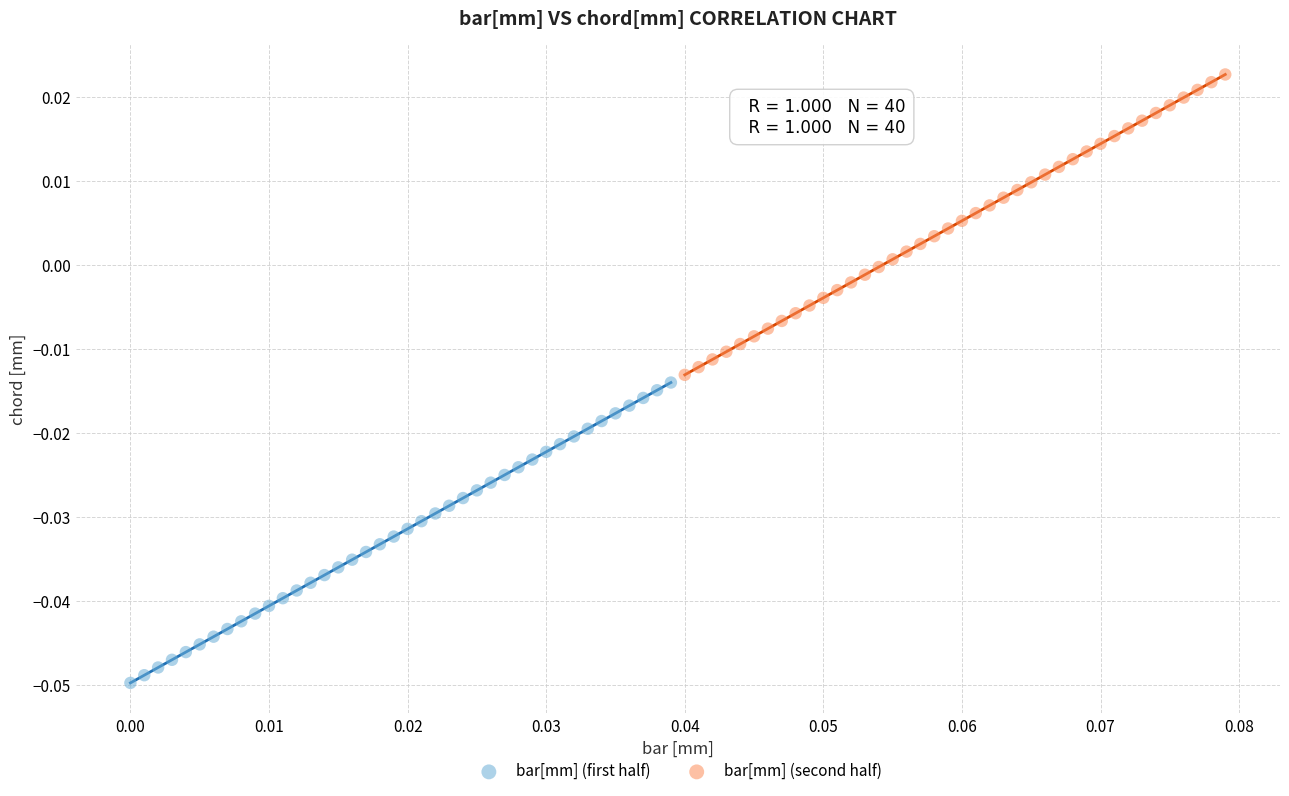

Which series reaches the minimum Y coordinate?

bar[mm] (first half)